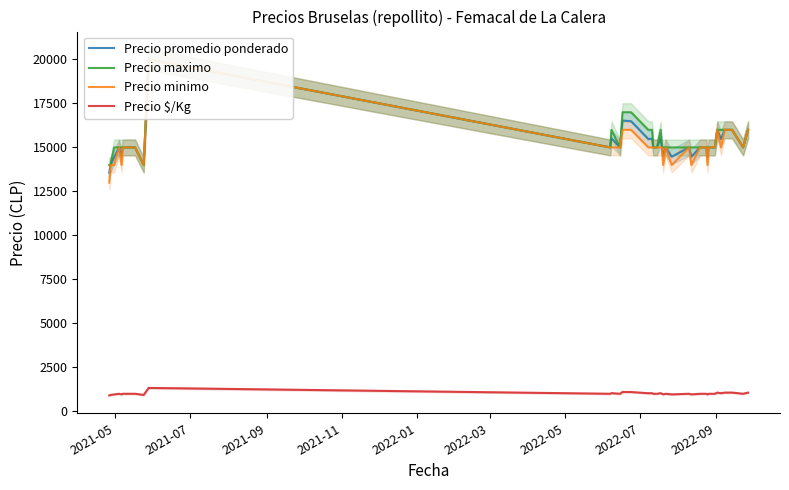

True or false: Precio maximo and Precio minimo intersect in this chart.

False